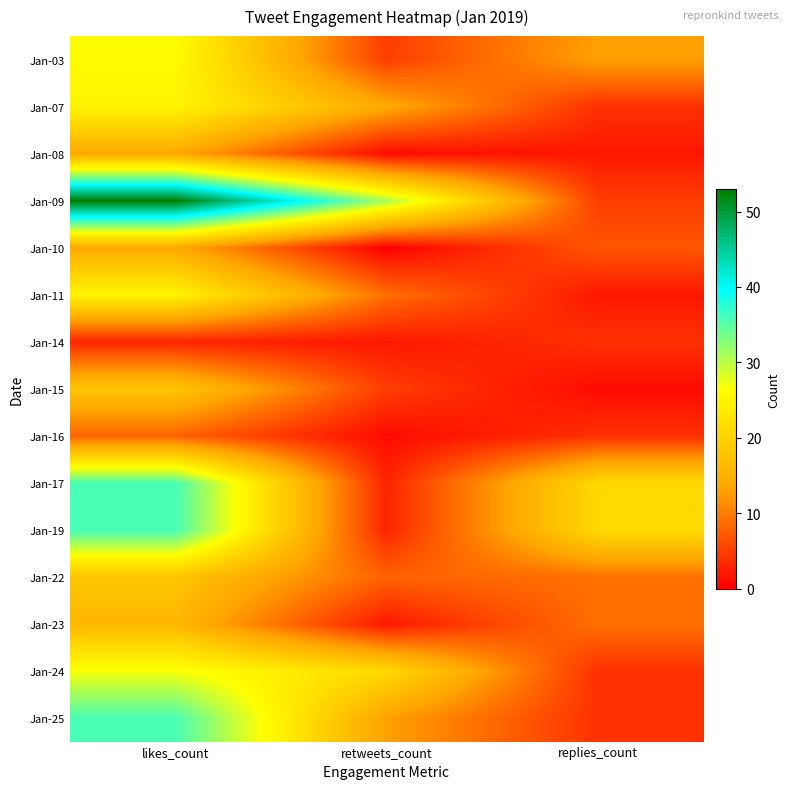

Reading left to right, extract all data points from this chart.

Jan-03: likes_count=26	retweets_count=5	replies_count=13
Jan-07: likes_count=25	retweets_count=14	replies_count=4
Jan-08: likes_count=14	retweets_count=1	replies_count=2
Jan-09: likes_count=53	retweets_count=31	replies_count=5
Jan-10: likes_count=14	retweets_count=0	replies_count=7
Jan-11: likes_count=25	retweets_count=9	replies_count=2
Jan-14: likes_count=3	retweets_count=2	replies_count=4
Jan-15: likes_count=18	retweets_count=5	replies_count=1
Jan-16: likes_count=8	retweets_count=1	replies_count=4
Jan-17: likes_count=36	retweets_count=3	replies_count=21
Jan-19: likes_count=36	retweets_count=3	replies_count=21
Jan-22: likes_count=18	retweets_count=8	replies_count=9
Jan-23: likes_count=16	retweets_count=2	replies_count=9
Jan-24: likes_count=27	retweets_count=21	replies_count=4
Jan-25: likes_count=36	retweets_count=13	replies_count=4